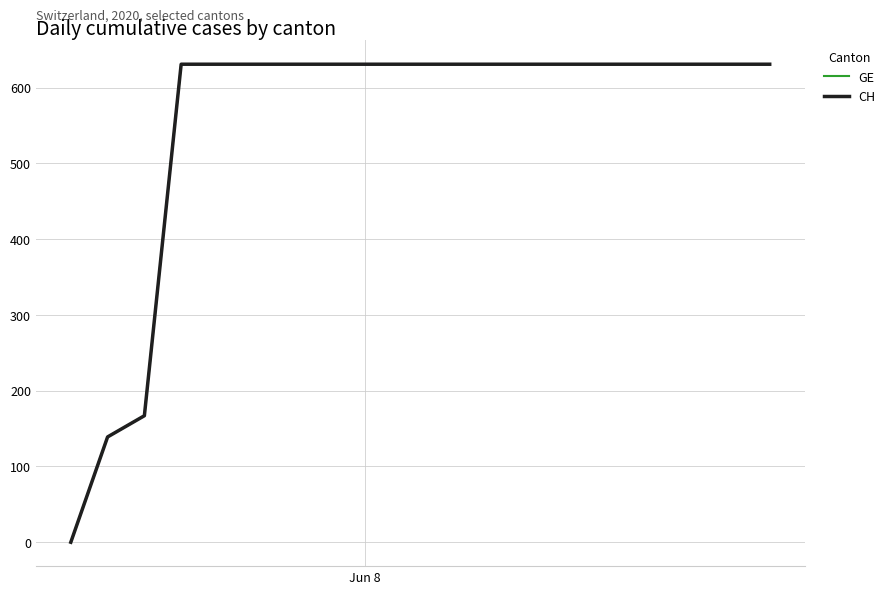

Does the chart display data point markers on the line(s)?

No